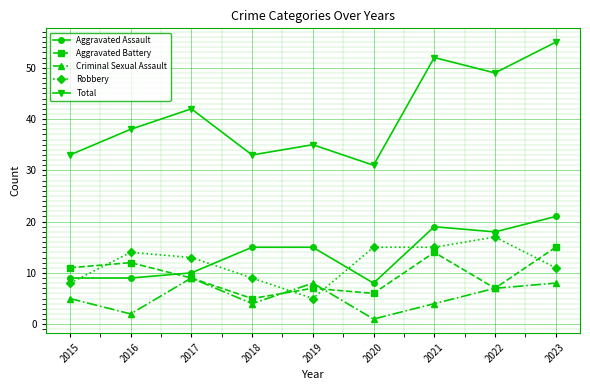

At which category does Criminal Sexual Assault reach its first local peak?

2017